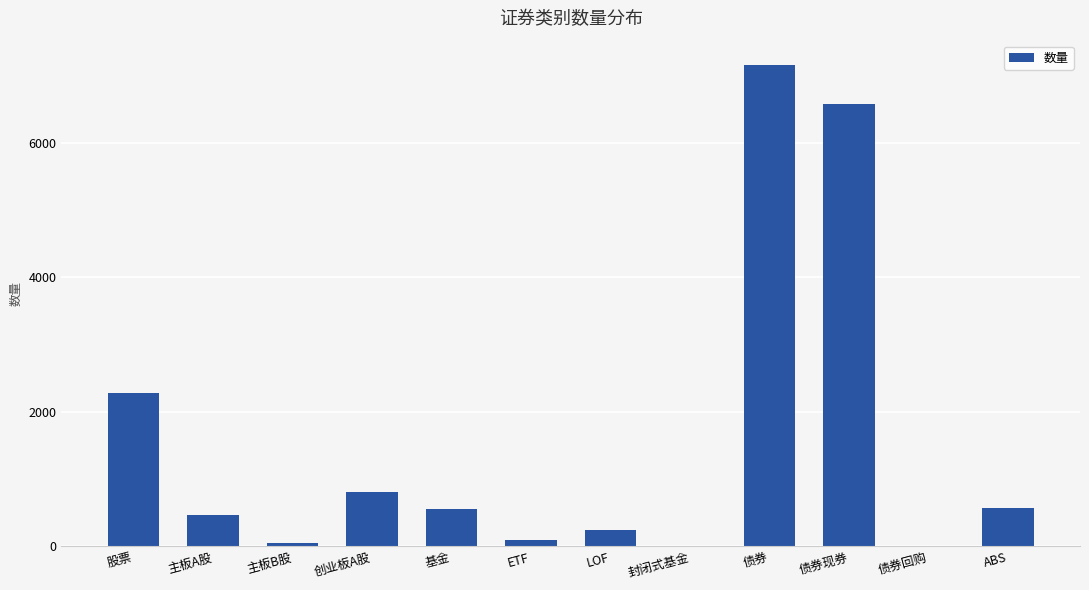

What is the sum of all values?

18825